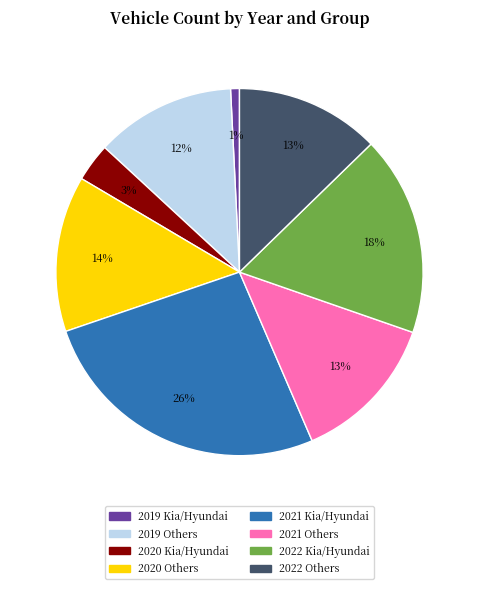

To the nearest percent, what is the combined percentage of 2019 Kia/Hyundai and 2021 Kia/Hyundai?

27%